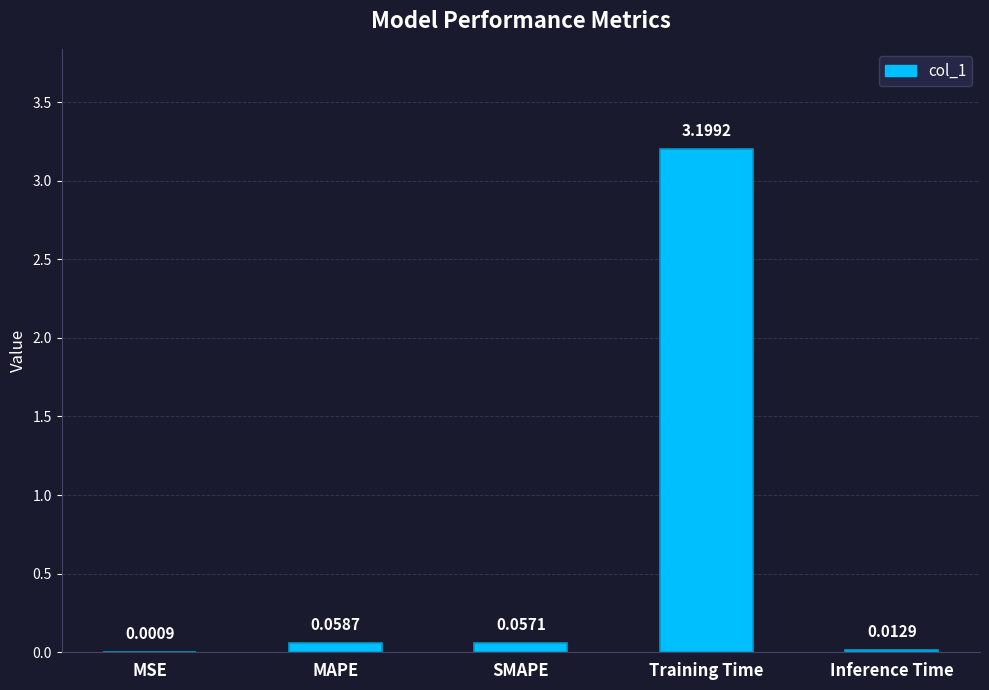

Which category has the highest value across all series?

Training Time